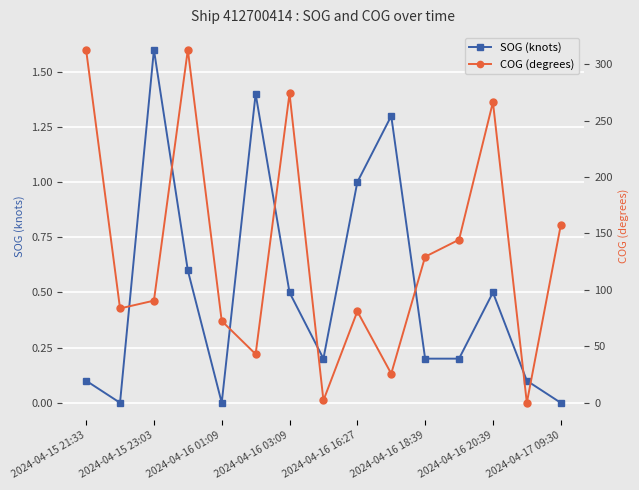

Which series has the widest spread of values?

COG (degrees)